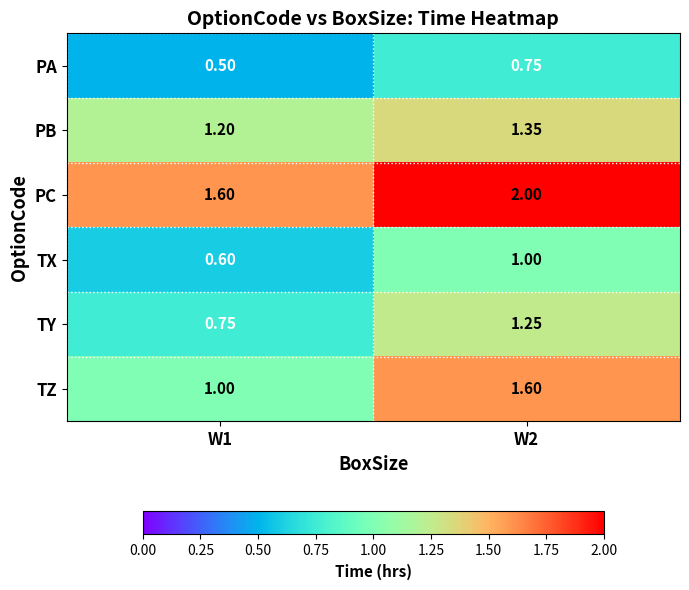

Which series has the largest total across all categories?

PC